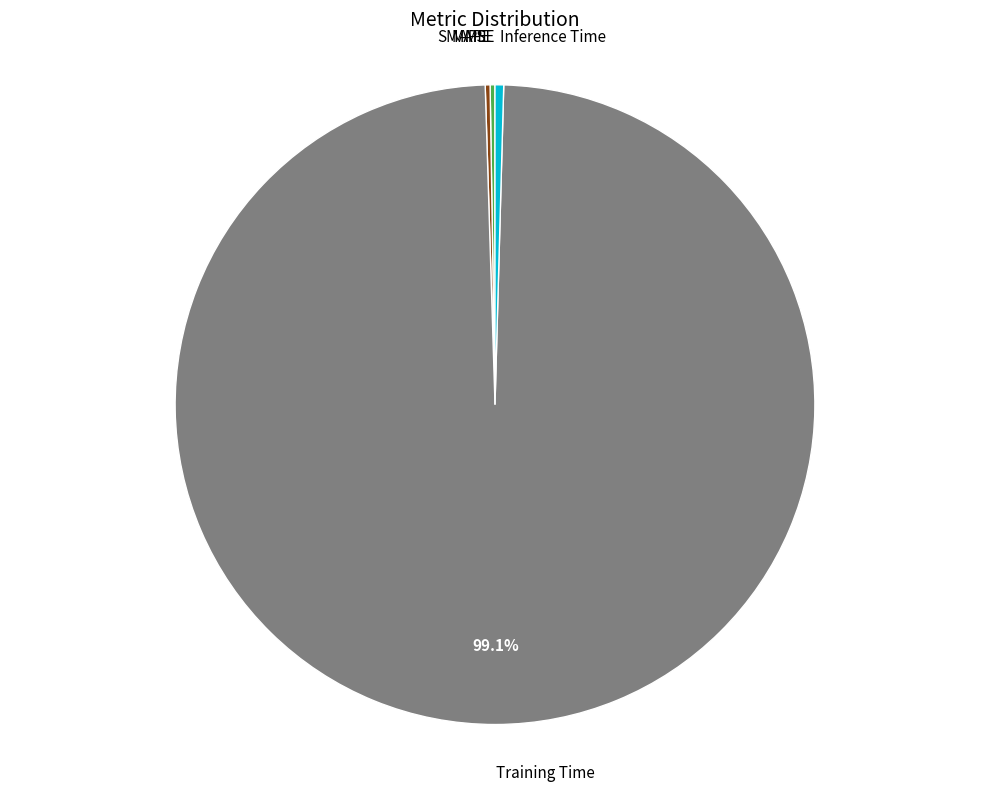

Is there a majority slice in this chart?

Yes